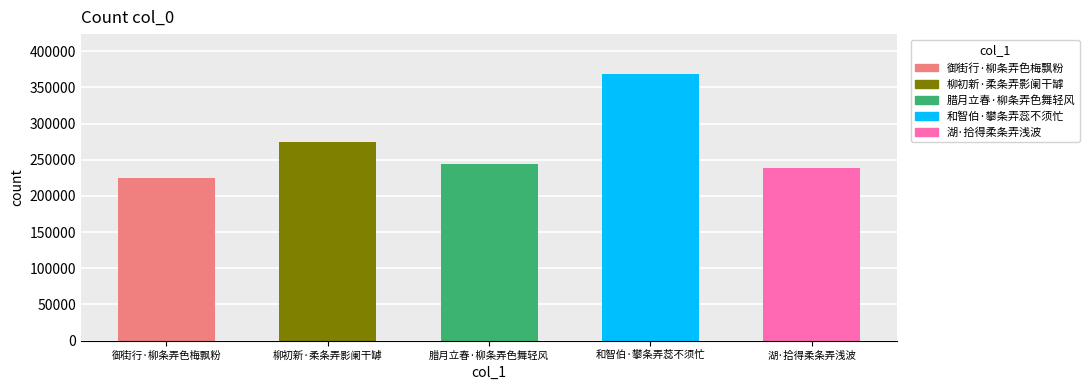

Approximately how many times larger is the value at 和智伯·攀条弄蕊不须忙 compared to 湖·拾得柔条弄浅波?

1.5